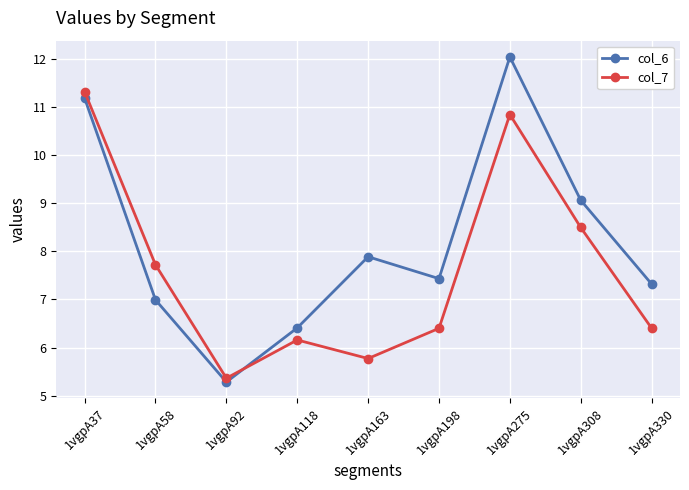

List the series in order of their peak value, lowest first.

col_7, col_6